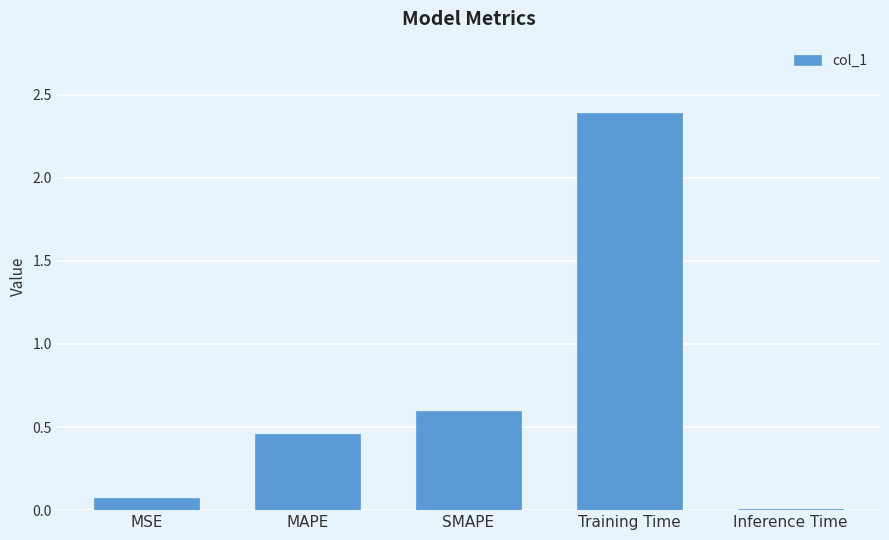

The value at Inference Time is 0.0. True or false?

True